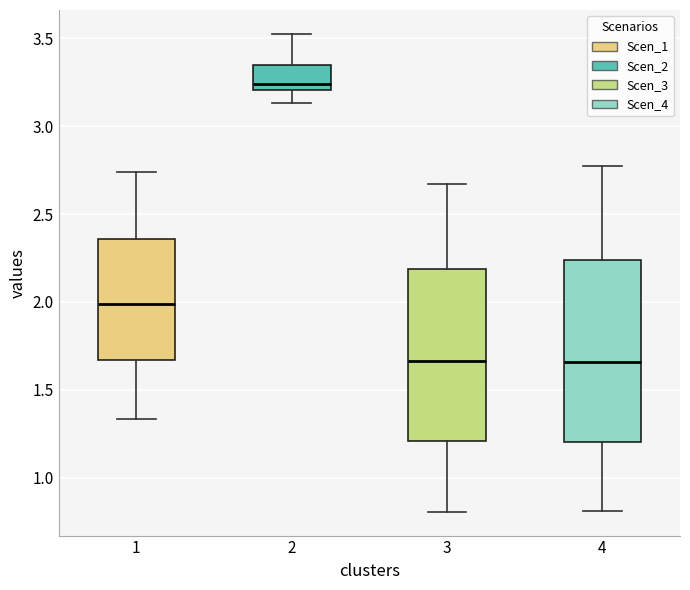

Where does the median line of the box at x = 1 sit on the y-axis? The values are not printed on the chart, so give them approximately, as read against the axis.

2.00